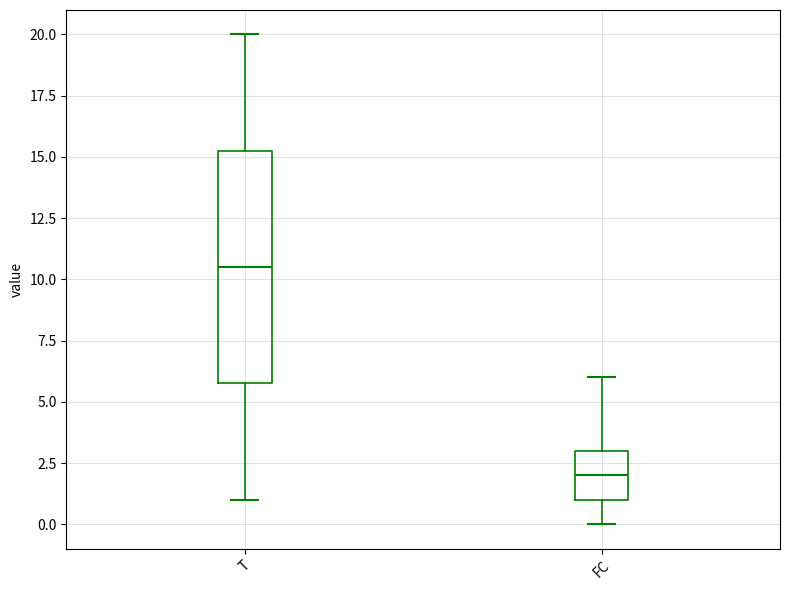

Comparing the boxes themselves (not the whiskers), which one is the tallest?

T